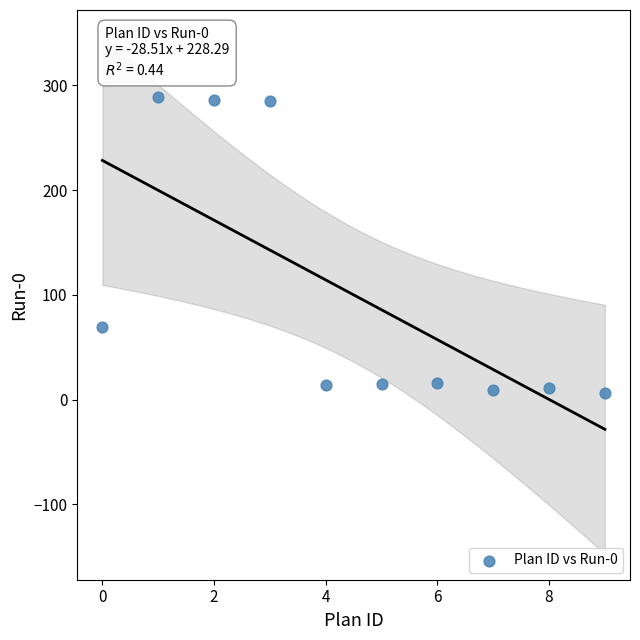

What is the range of Y values (max minus min)?

283